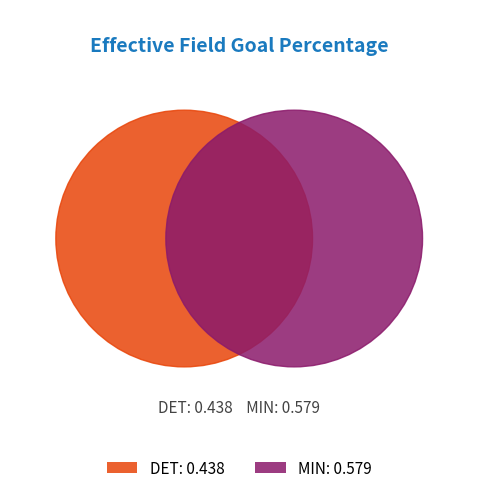

To the nearest percent, what is the average slice percentage?

50%